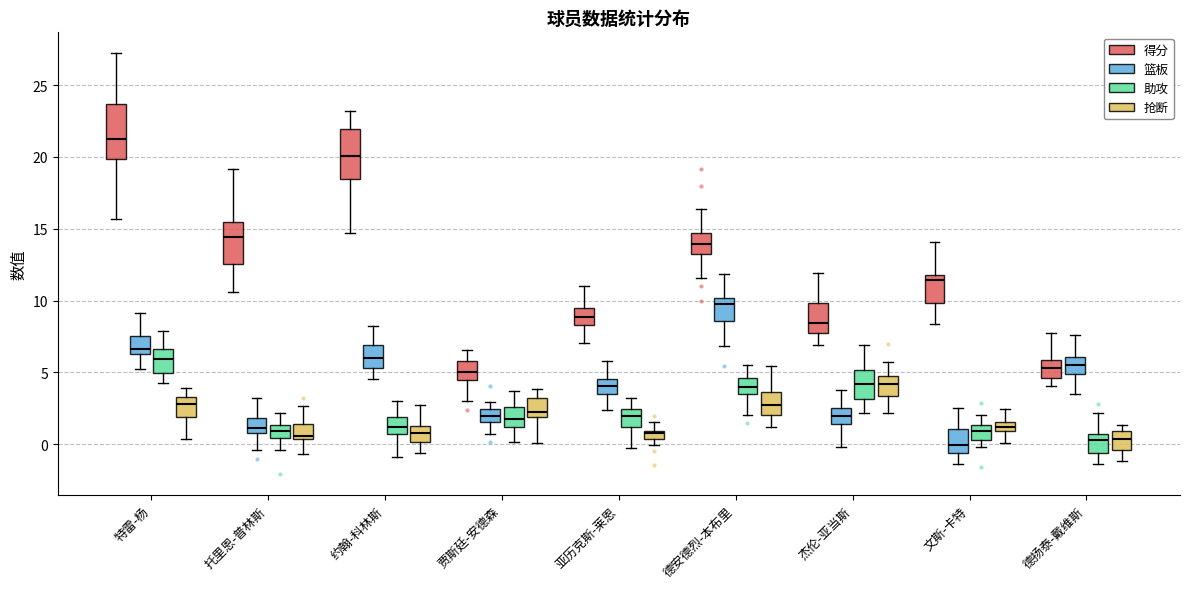

Where is the lower edge of the box for 杰伦-亚当斯 (篮板) on the y-axis? The values are not printed on the chart, so give them approximately, as read against the axis.

1.5